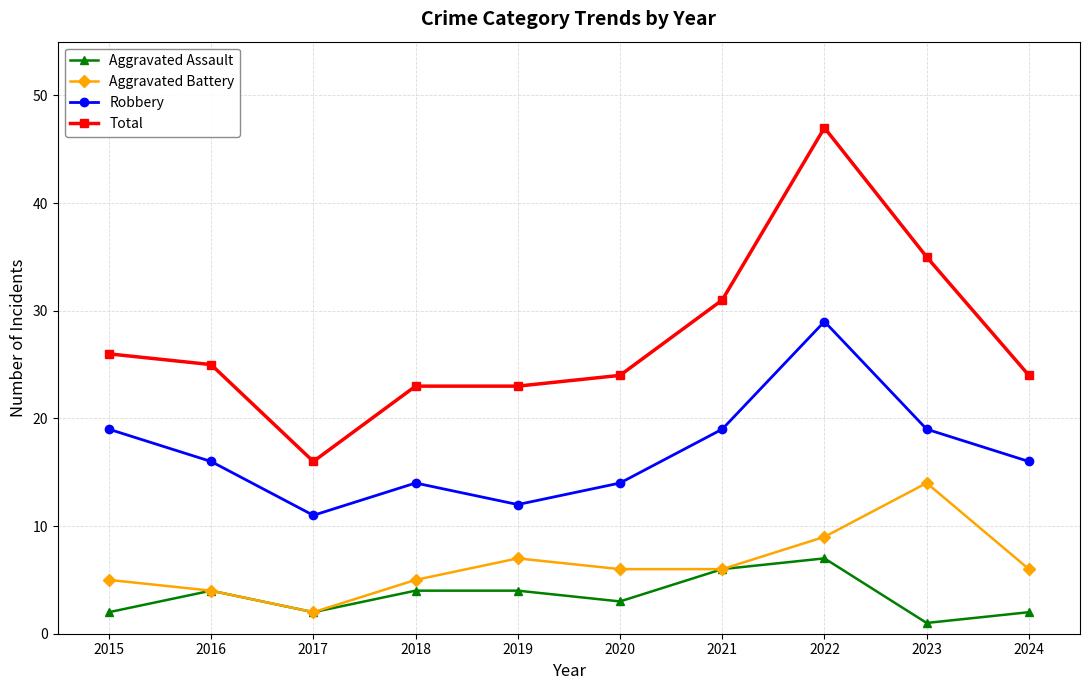

What is the minimum value shown in the chart?

1